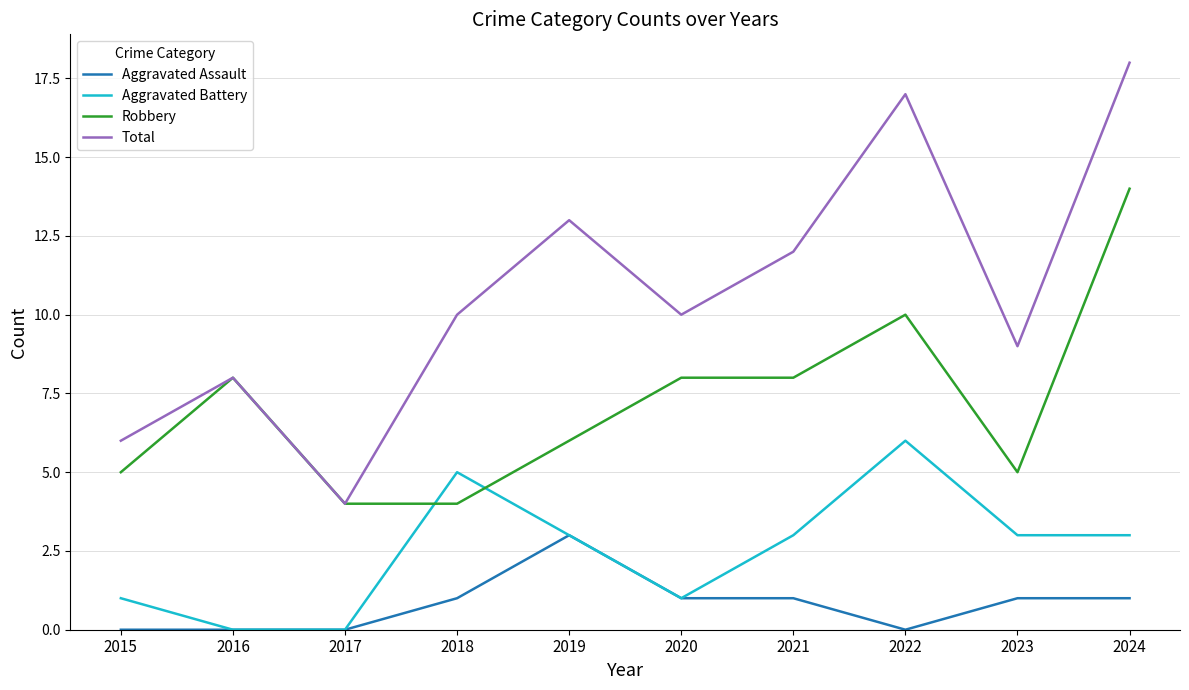

What is the difference between the maximum and minimum values in the Robbery series?

10